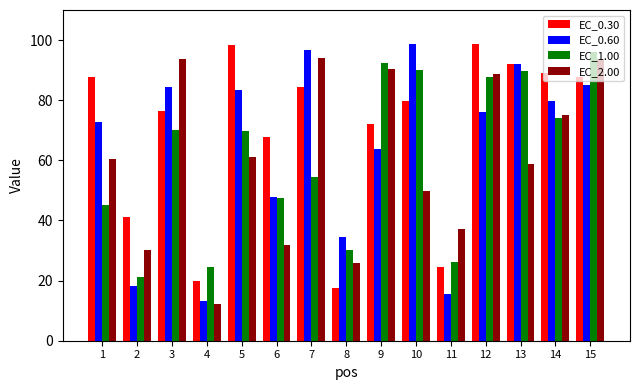

The value of EC_2.00 at 5 is 61.0. True or false?

True